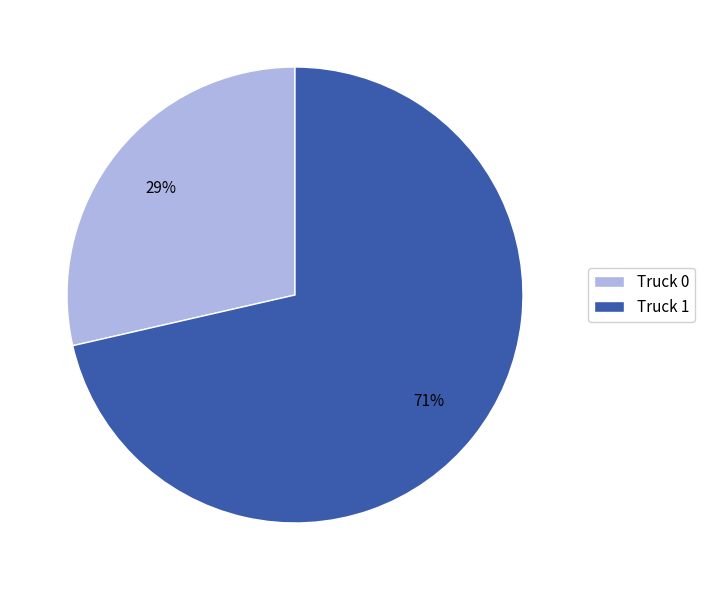

To the nearest percent, what is the average slice percentage?

50%